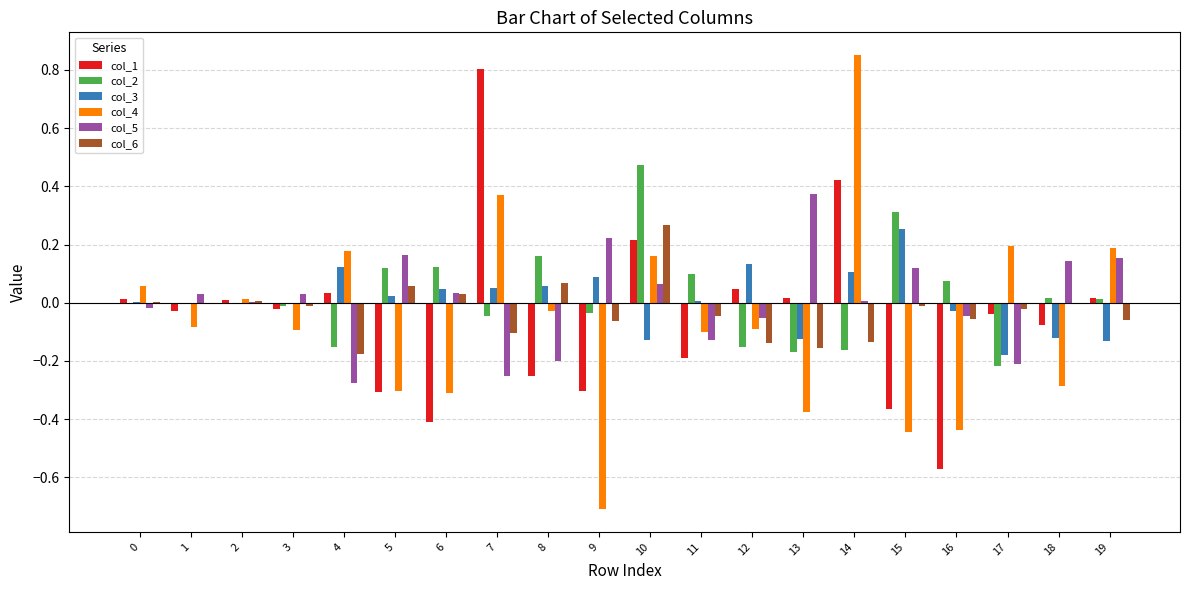

How many categories are shown in the chart?

20